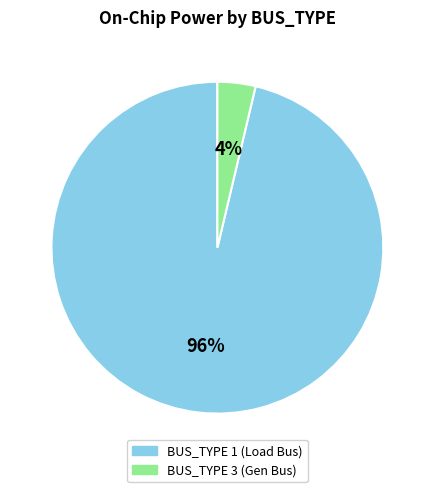

Is there any slice that represents more than half of the pie?

Yes